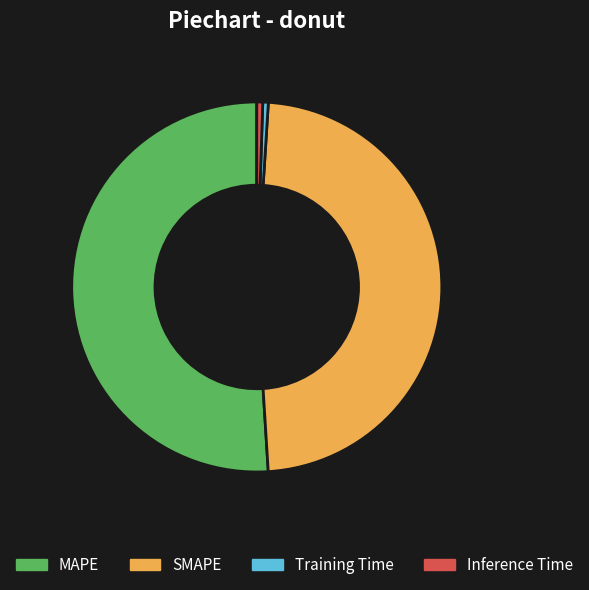

The SMAPE slice represents 38% of the pie. True or false?

False